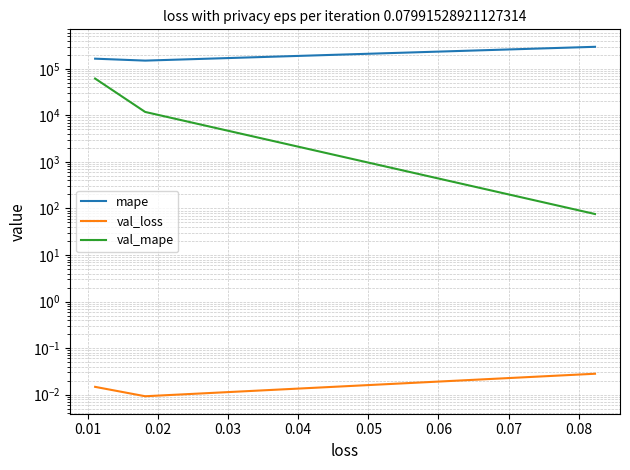

Does the chart have visible grid lines?

Yes